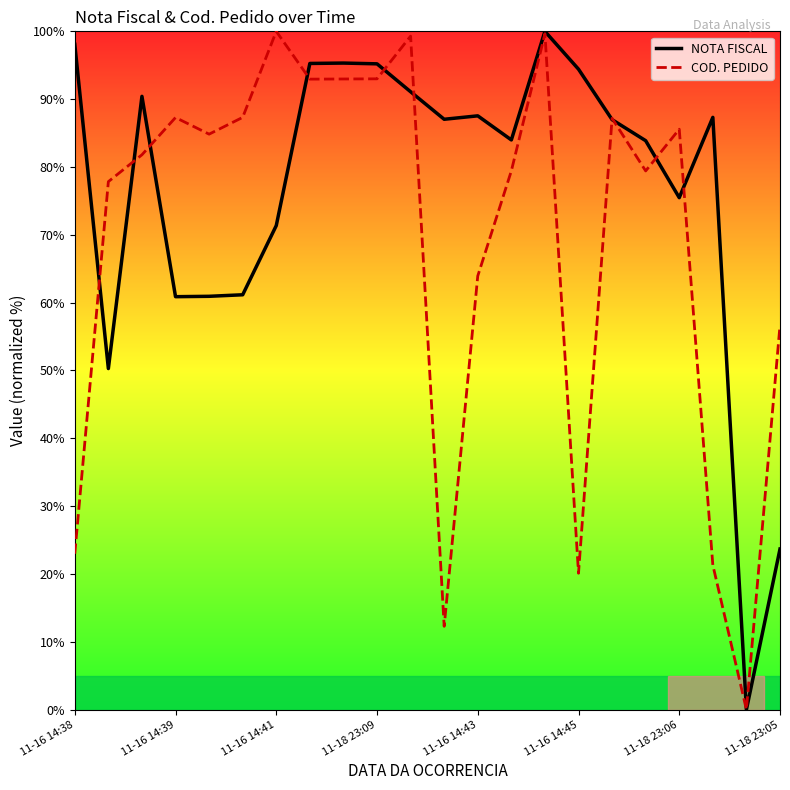

List the series in order of their overall mean, lowest first.

COD. PEDIDO, NOTA FISCAL